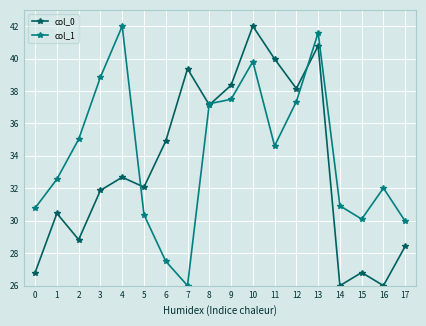

True or false: col_1 has a value of 17.4 at 2.

False